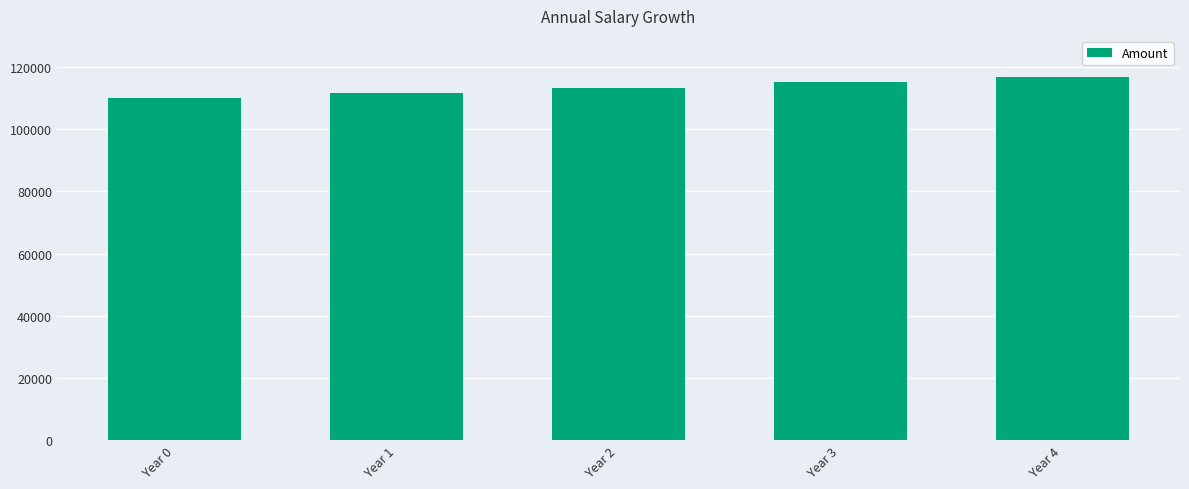

Which category has the highest value across all series?

Year 4